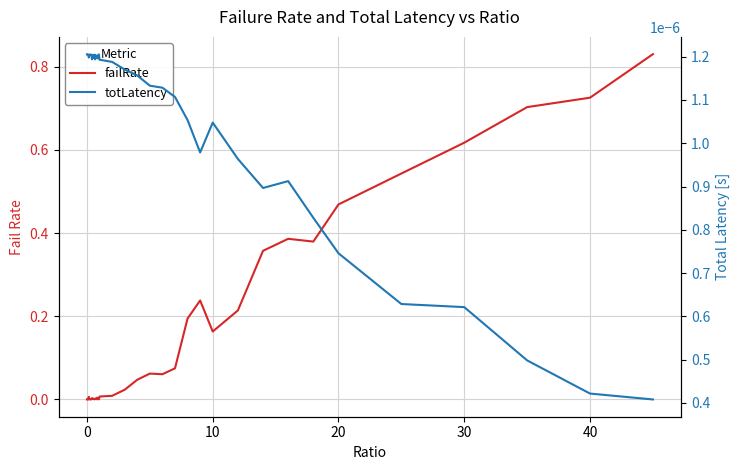

After their last crossing, which series has the higher values: totLatency or failRate?

failRate